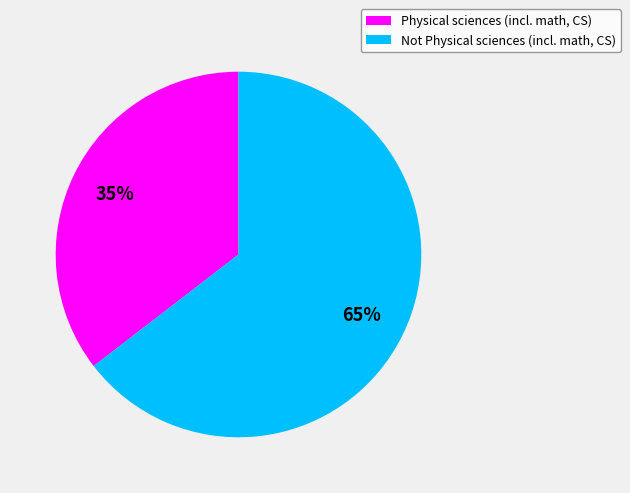

How many slices are in this pie chart?

2